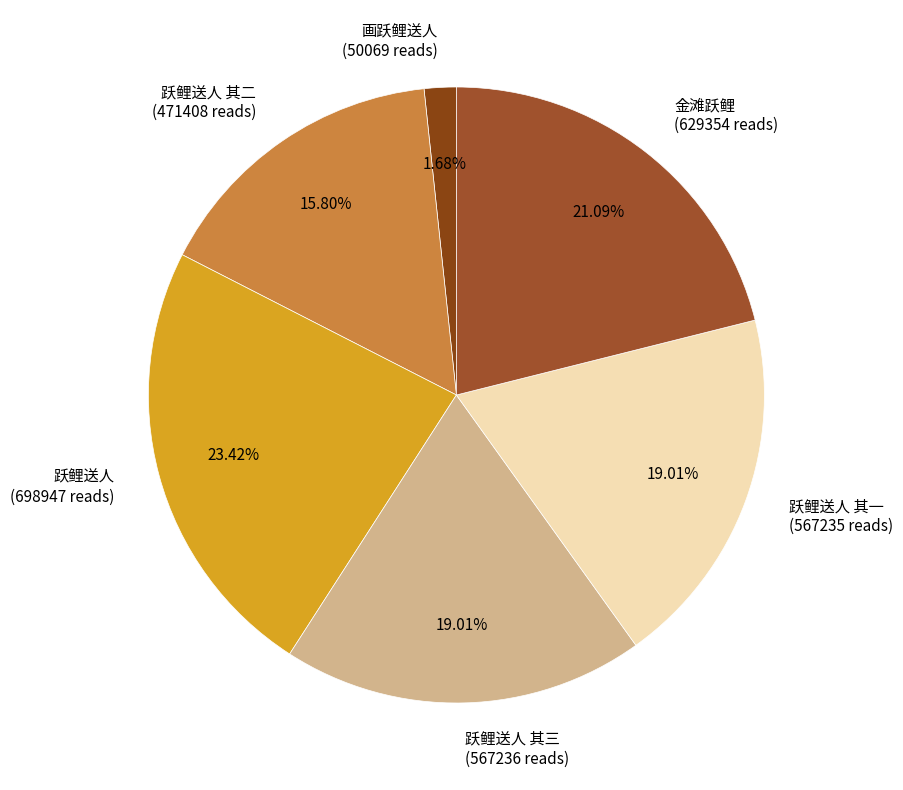

Is the sum of 跃鲤送人 其一 (567235 reads) and 跃鲤送人 其二 (471408 reads) greater than half?

No